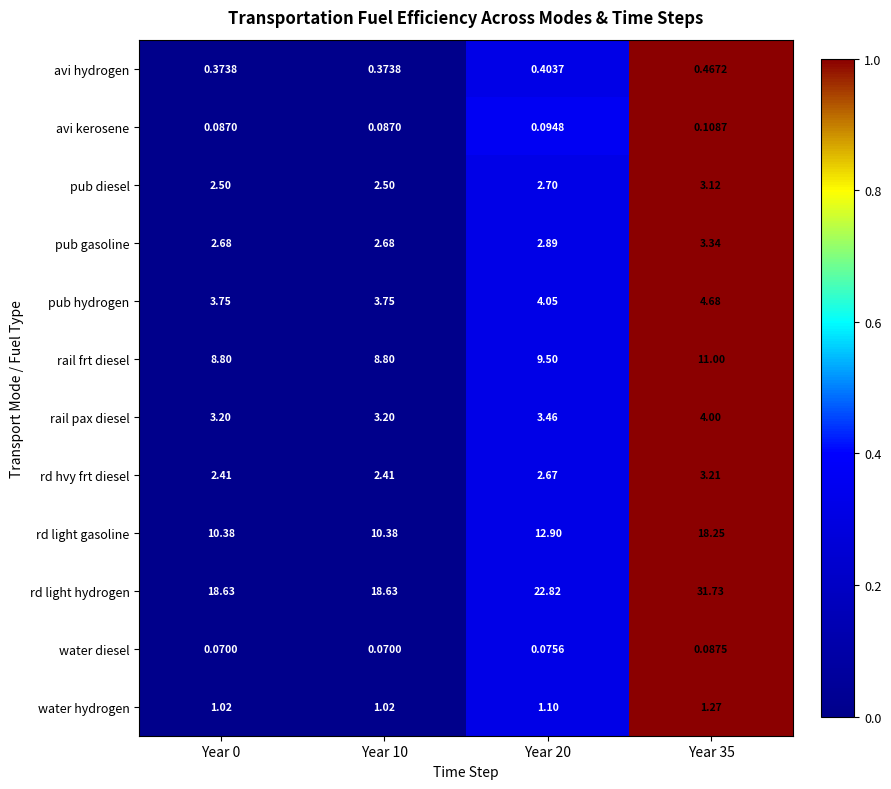

How many categories are shown in the chart?

4